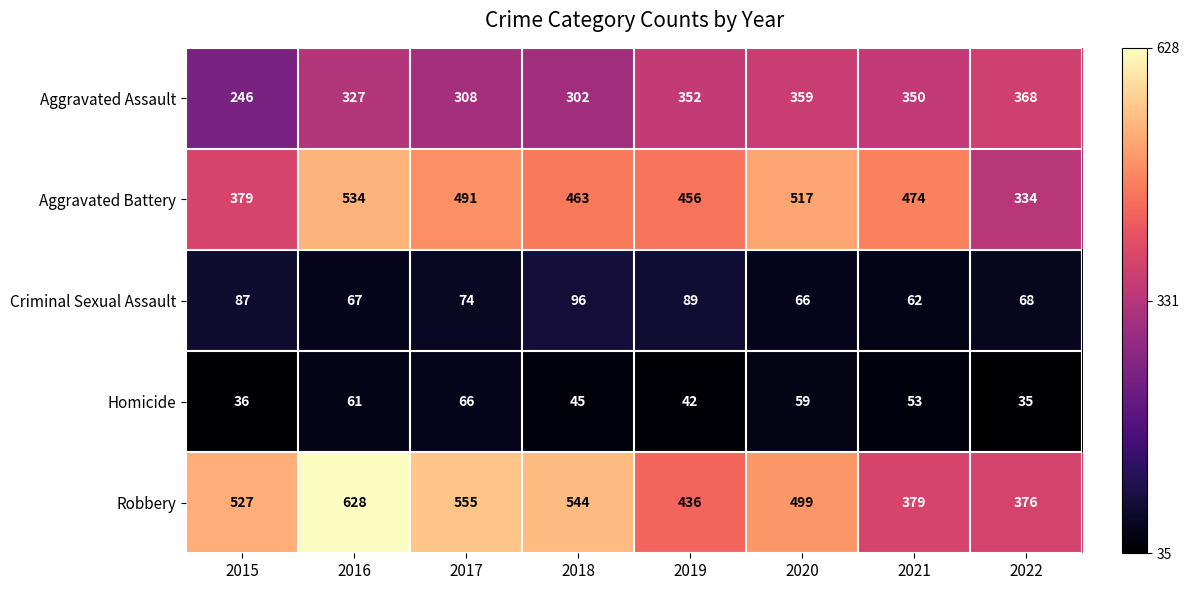

How many categories are shown in the chart?

8